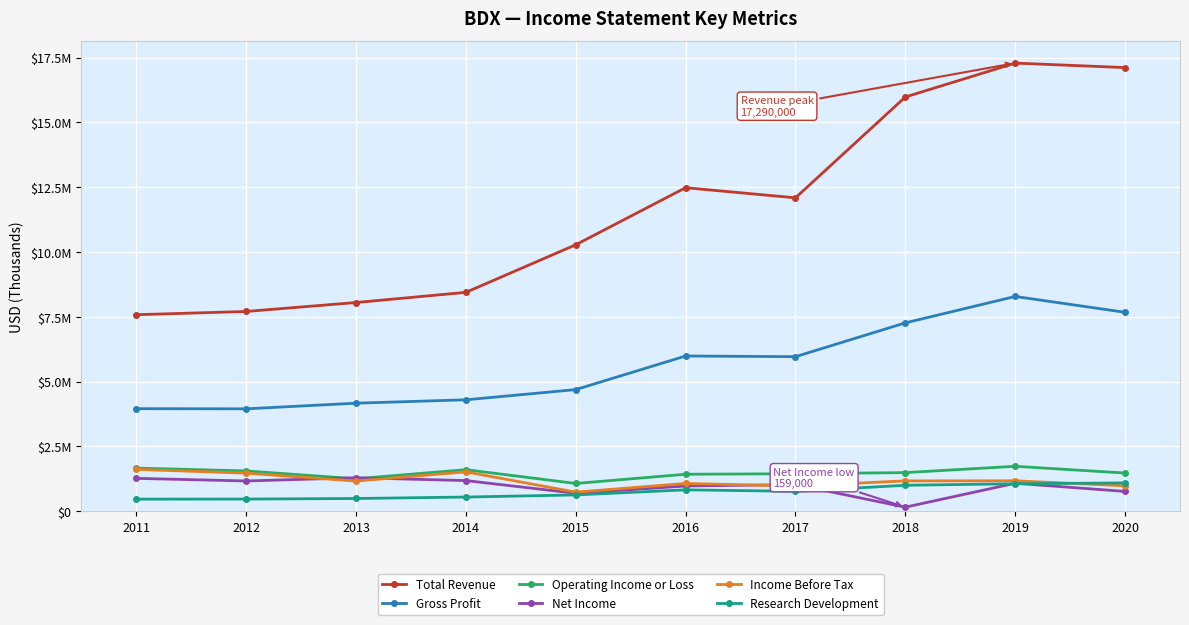

At which category does the chart reach its peak across all series?

2019